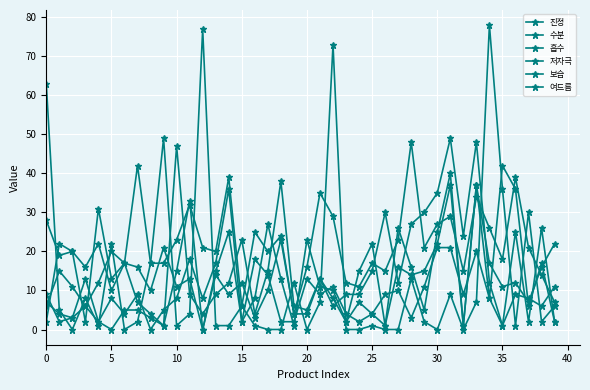

True or false: 저자극 and 진정 intersect in this chart.

True